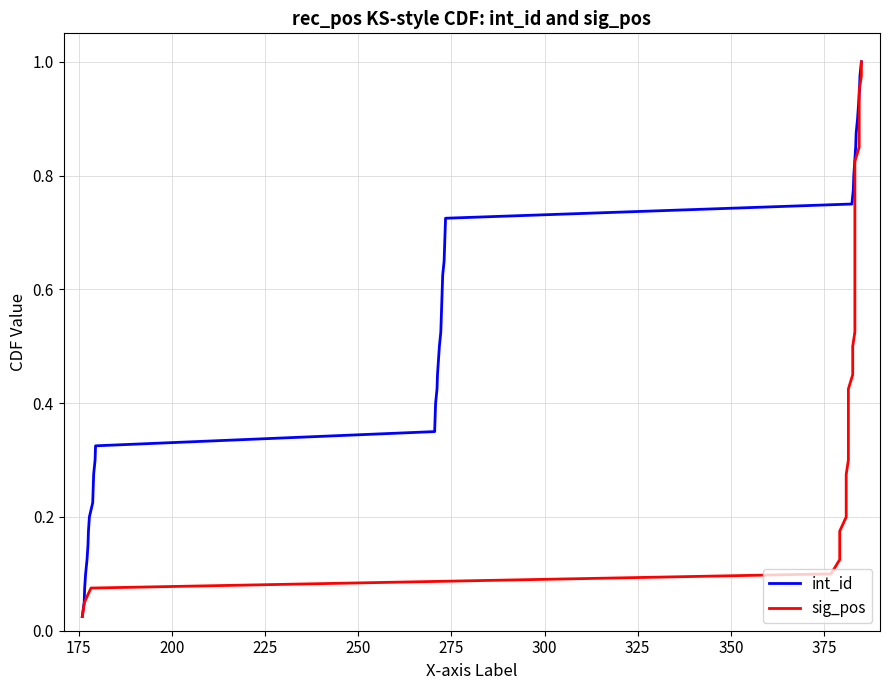

Does the chart display data point markers on the line(s)?

No